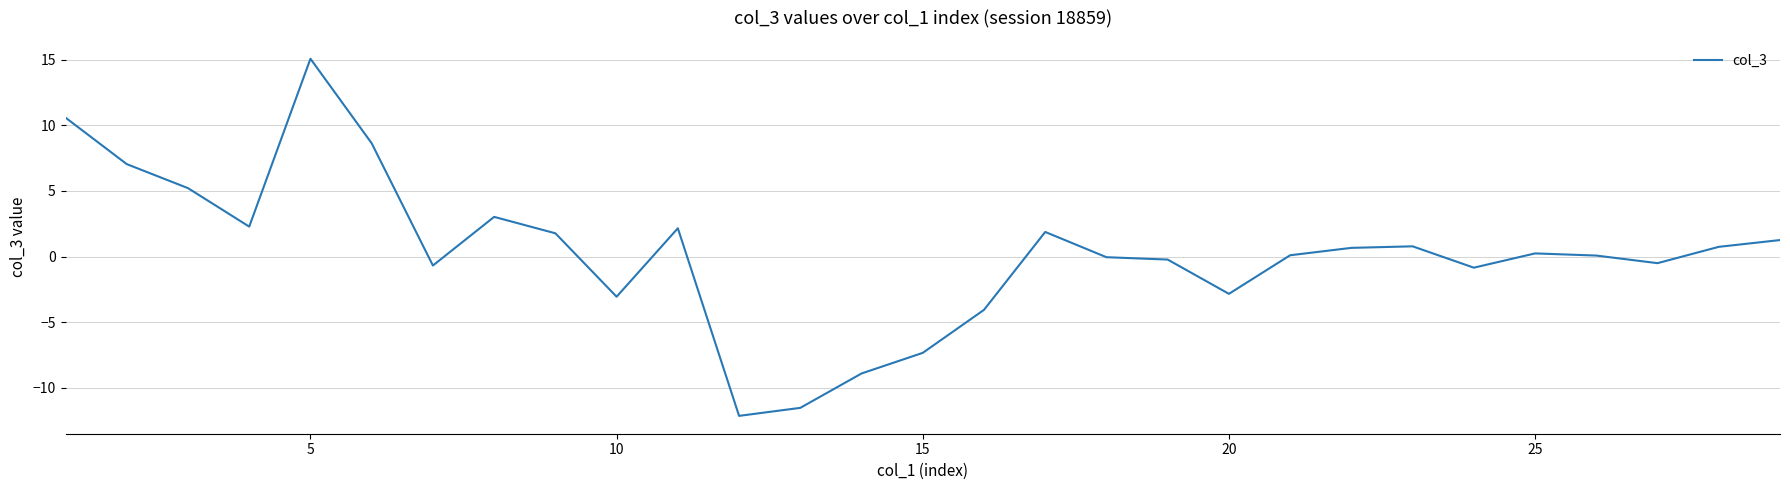

What is the smallest value displayed?

-12.1